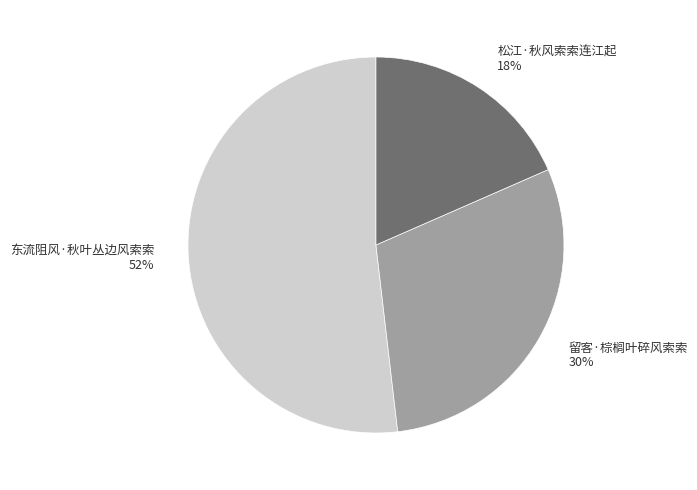

Rank the categories by value from highest to lowest.

东流阻风·秋叶丛边风索索, 留客·棕榈叶碎风索索, 松江·秋风索索连江起